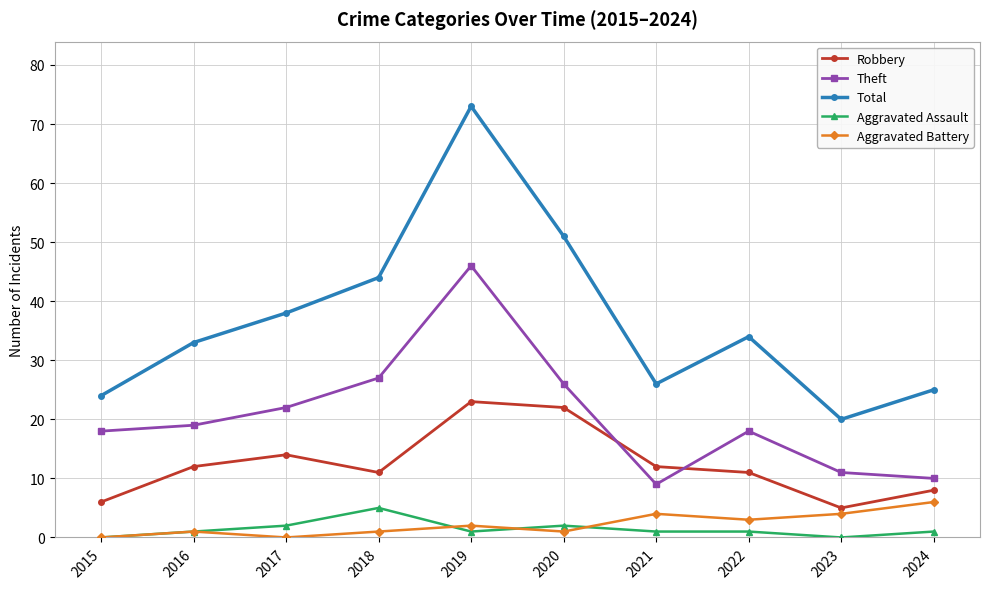

At which label does Aggravated Assault reach its peak?

2018